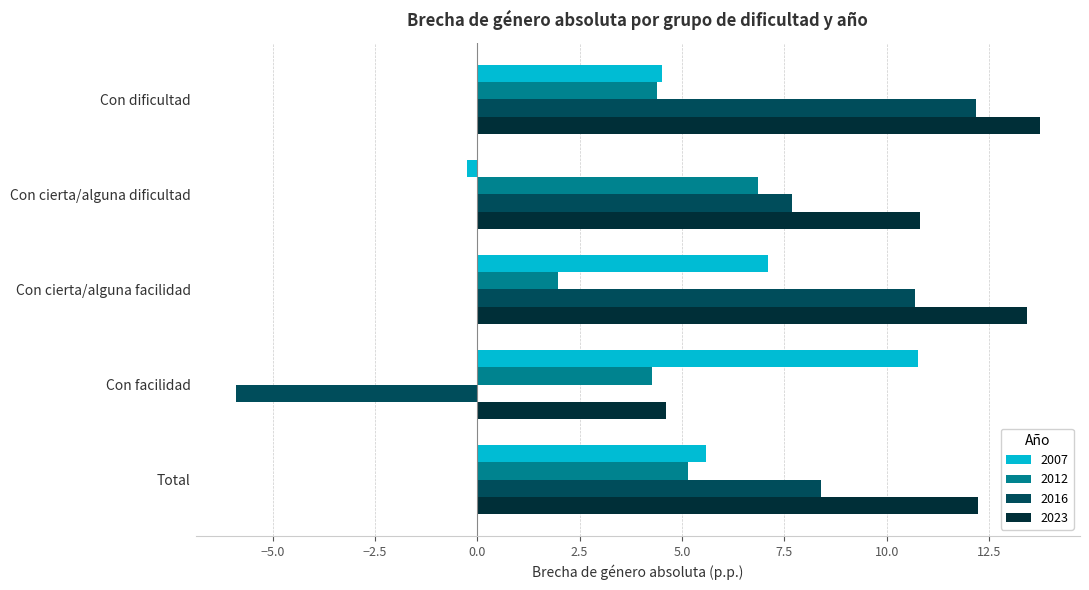

How many values in the 2007 series exceed 5?

3